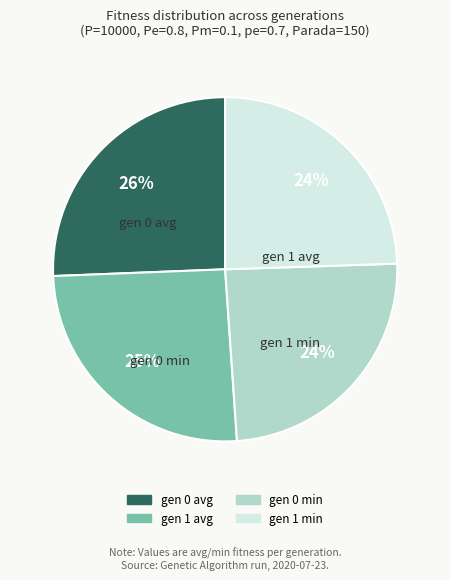

Approximately how many times larger is the value at gen 1 min compared to gen 1 avg?

1.0